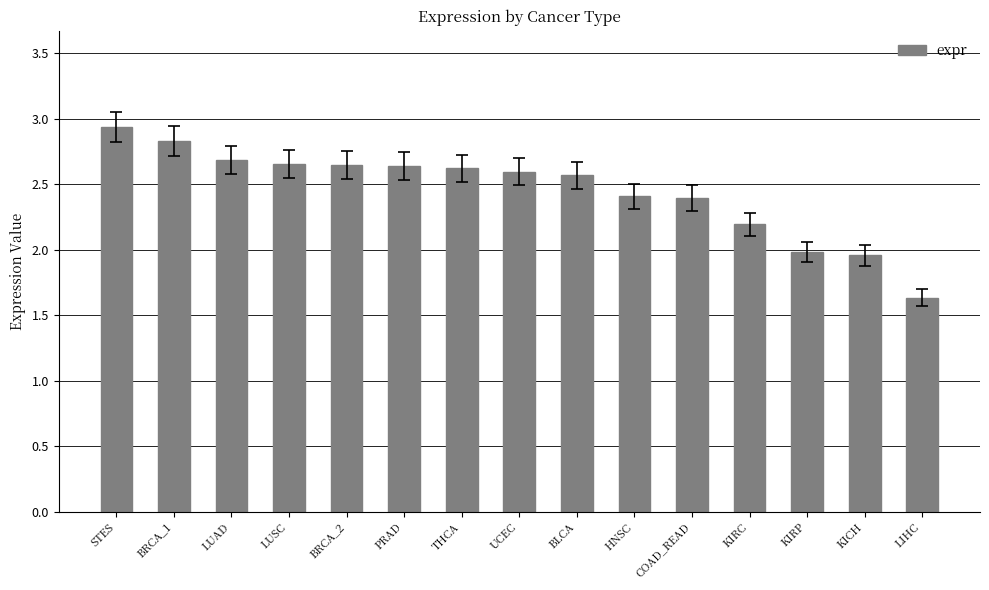

At which category does the chart reach its peak across all series?

STES